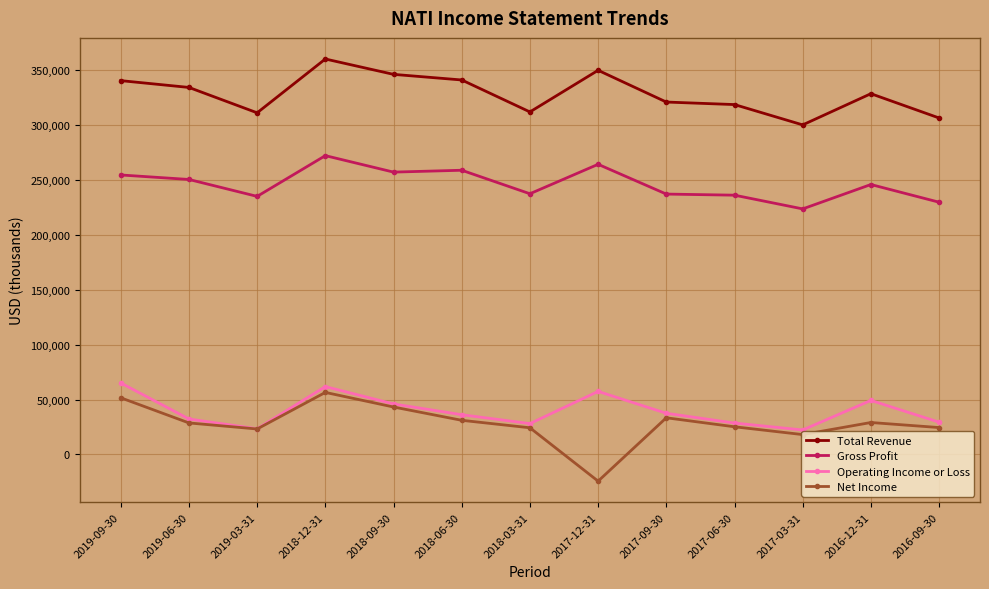

Is it true that Total Revenue equals 311900 at 2018-03-31?

True